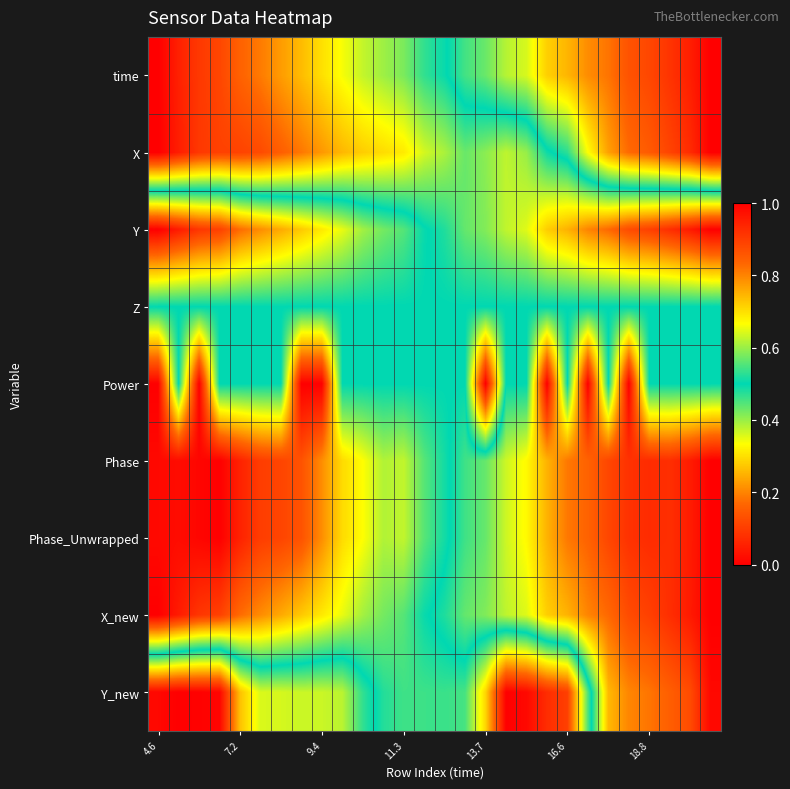

Reading left to right, what are all the values shown in this chart?

time: 0.0	0.1	0.1	0.1	0.2	0.2	0.2	0.3	0.3	0.3	0.4	0.4	0.4	0.5	0.5	0.5	0.6	0.6	0.6	0.7	0.7	0.8	0.8	0.9	0.9	0.9	0.9	1.0
X: 0.0	0.0	0.1	0.1	0.1	0.1	0.2	0.2	0.2	0.3	0.3	0.3	0.3	0.4	0.4	0.4	0.4	0.4	0.4	0.5	0.5	0.7	0.8	0.8	0.9	0.9	0.9	1.0
Y: 1.0	1.0	0.9	0.9	0.8	0.8	0.8	0.7	0.7	0.7	0.6	0.6	0.6	0.5	0.5	0.4	0.4	0.4	0.4	0.3	0.2	0.2	0.2	0.1	0.1	0.1	0.0	0.0
Z: 0.5	0.5	0.5	0.5	0.5	0.5	0.5	0.5	0.5	0.5	0.5	0.5	0.5	0.5	0.5	0.5	0.5	0.5	0.5	0.5	0.5	0.5	0.5	0.5	0.5	0.5	0.5	0.5
Power: 0.0	0.5	0.0	0.5	0.5	0.5	0.5	0.0	0.0	0.5	0.5	0.5	0.5	0.5	0.5	0.5	0.0	0.5	0.5	1.0	0.5	1.0	0.5	1.0	0.5	0.5	0.5	0.5
Phase: 0.0	0.0	0.0	0.0	0.1	0.1	0.1	0.1	0.2	0.3	0.3	0.4	0.4	0.4	0.5	0.5	0.6	0.6	0.7	0.7	0.8	0.8	0.9	0.9	0.9	0.9	1.0	1.0
Phase_Unwrapped: 0.0	0.0	0.0	0.0	0.1	0.1	0.1	0.1	0.2	0.3	0.3	0.4	0.4	0.4	0.5	0.5	0.6	0.6	0.7	0.7	0.8	0.8	0.9	0.9	0.9	0.9	1.0	1.0
X_new: 0.0	0.0	0.1	0.1	0.2	0.2	0.2	0.3	0.3	0.3	0.4	0.4	0.4	0.5	0.5	0.6	0.6	0.6	0.6	0.7	0.7	0.8	0.8	0.9	0.9	0.9	1.0	1.0
Y_new: 1.0	1.0	1.0	1.0	0.7	0.6	0.6	0.6	0.6	0.6	0.5	0.5	0.5	0.5	0.5	0.5	0.3	0.0	0.0	0.1	0.1	0.4	0.7	0.8	0.8	0.8	0.9	1.0